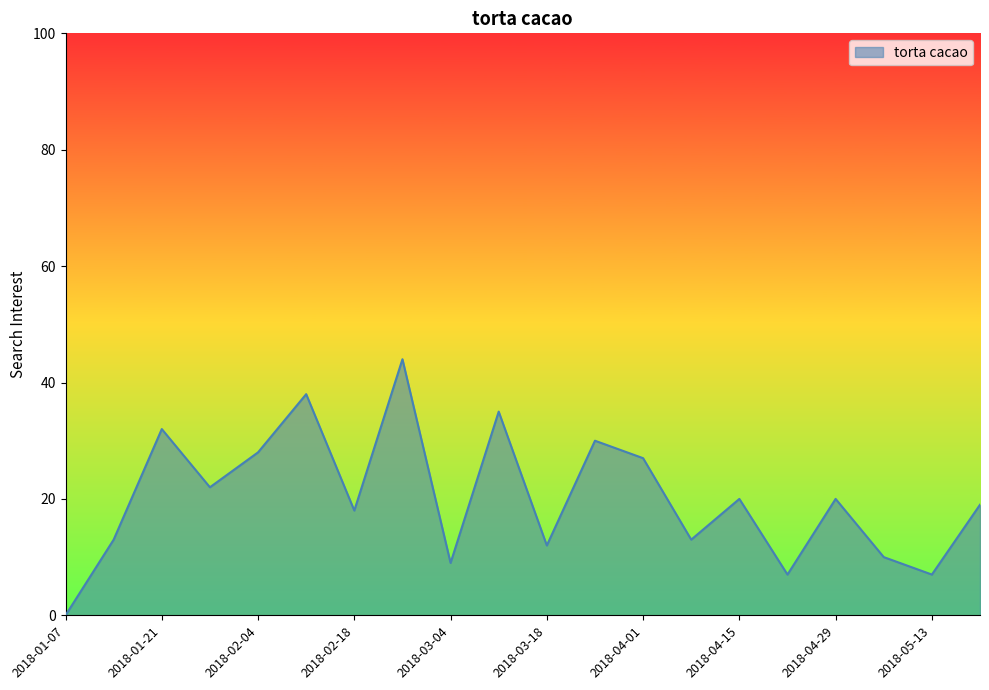

Reading left to right, list all the values displayed in this chart.

0	13	32	22	28	38	18	44	9	35	12	30	27	13	20	7	20	10	7	19